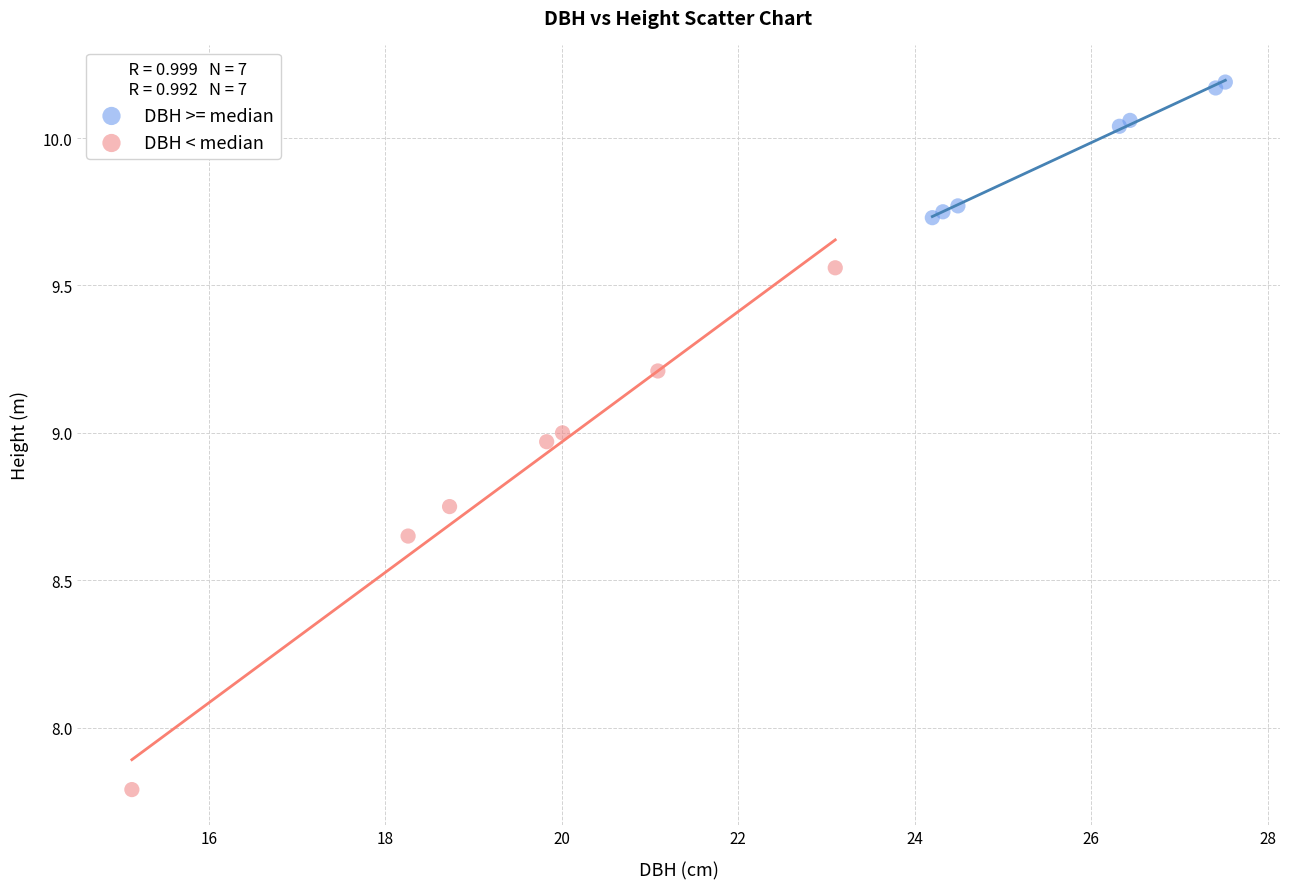

Which series has the largest Y range (max minus min)?

DBH < median